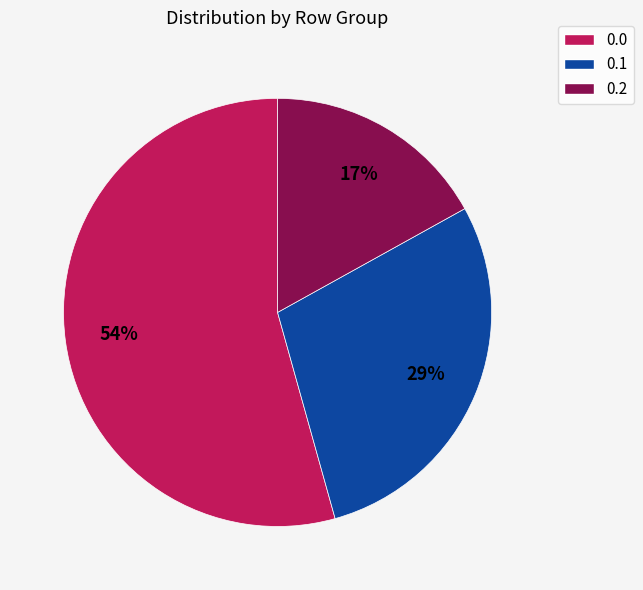

Do 0.1 and 0.2 together represent more than half of the pie?

No